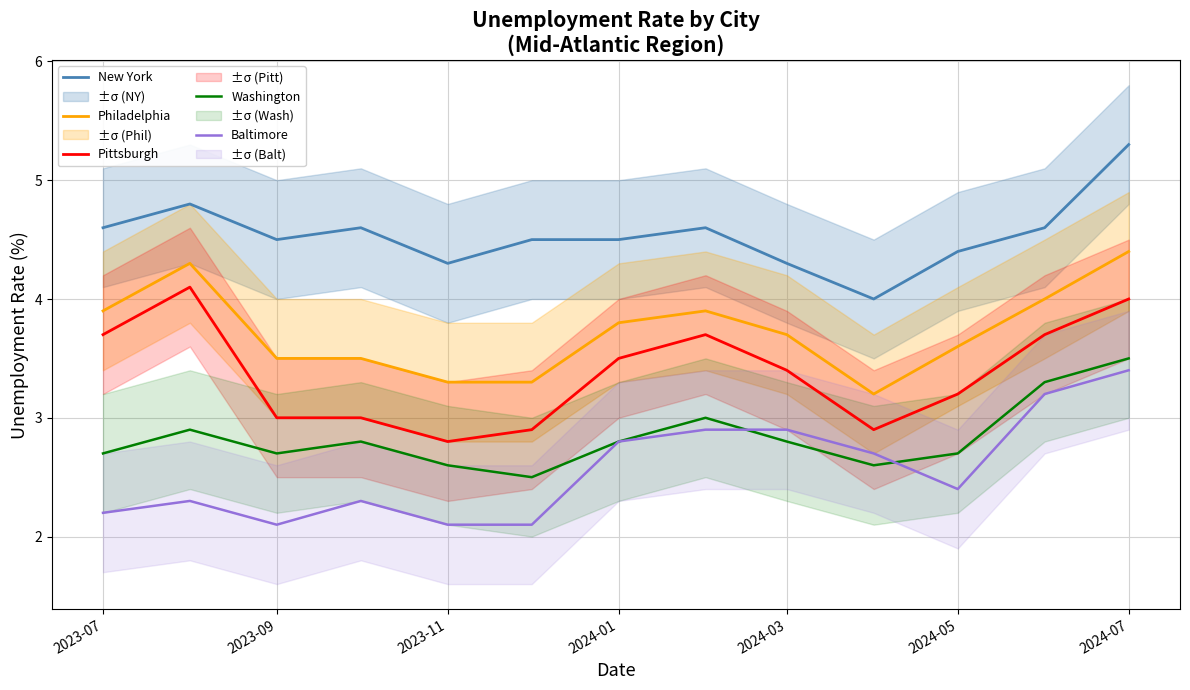

True or false: Philadelphia and Pittsburgh cross at least once.

False